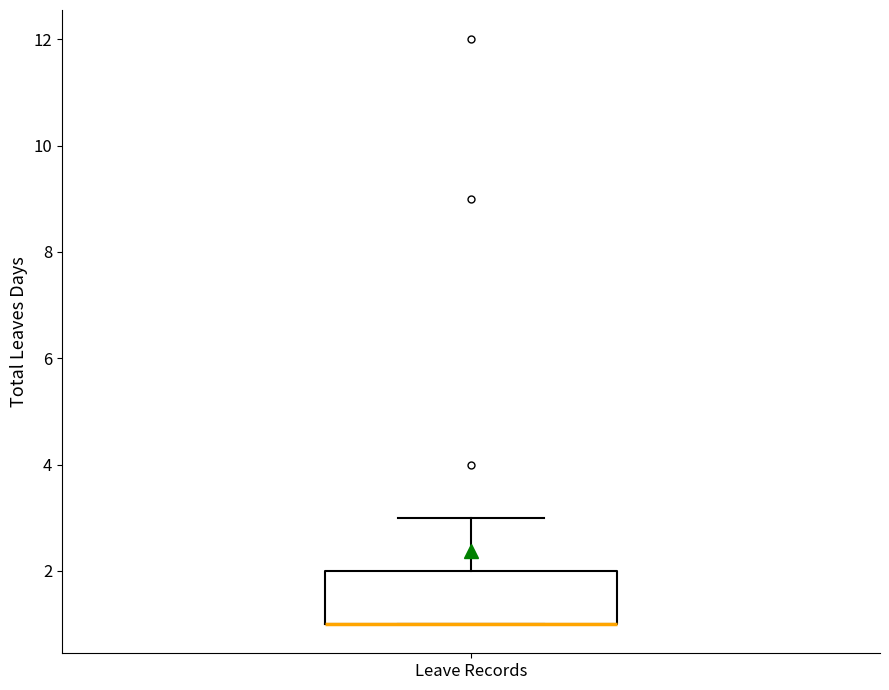

Transcribe this box plot: give where the median line is, the range the box spans, and where the two whiskers end, as read against the y-axis. The values are not printed on the chart, so give them approximately, as read against the axis.

median 1 (drawn on the box's lower edge), box 1 to 2, whiskers 1 to 3